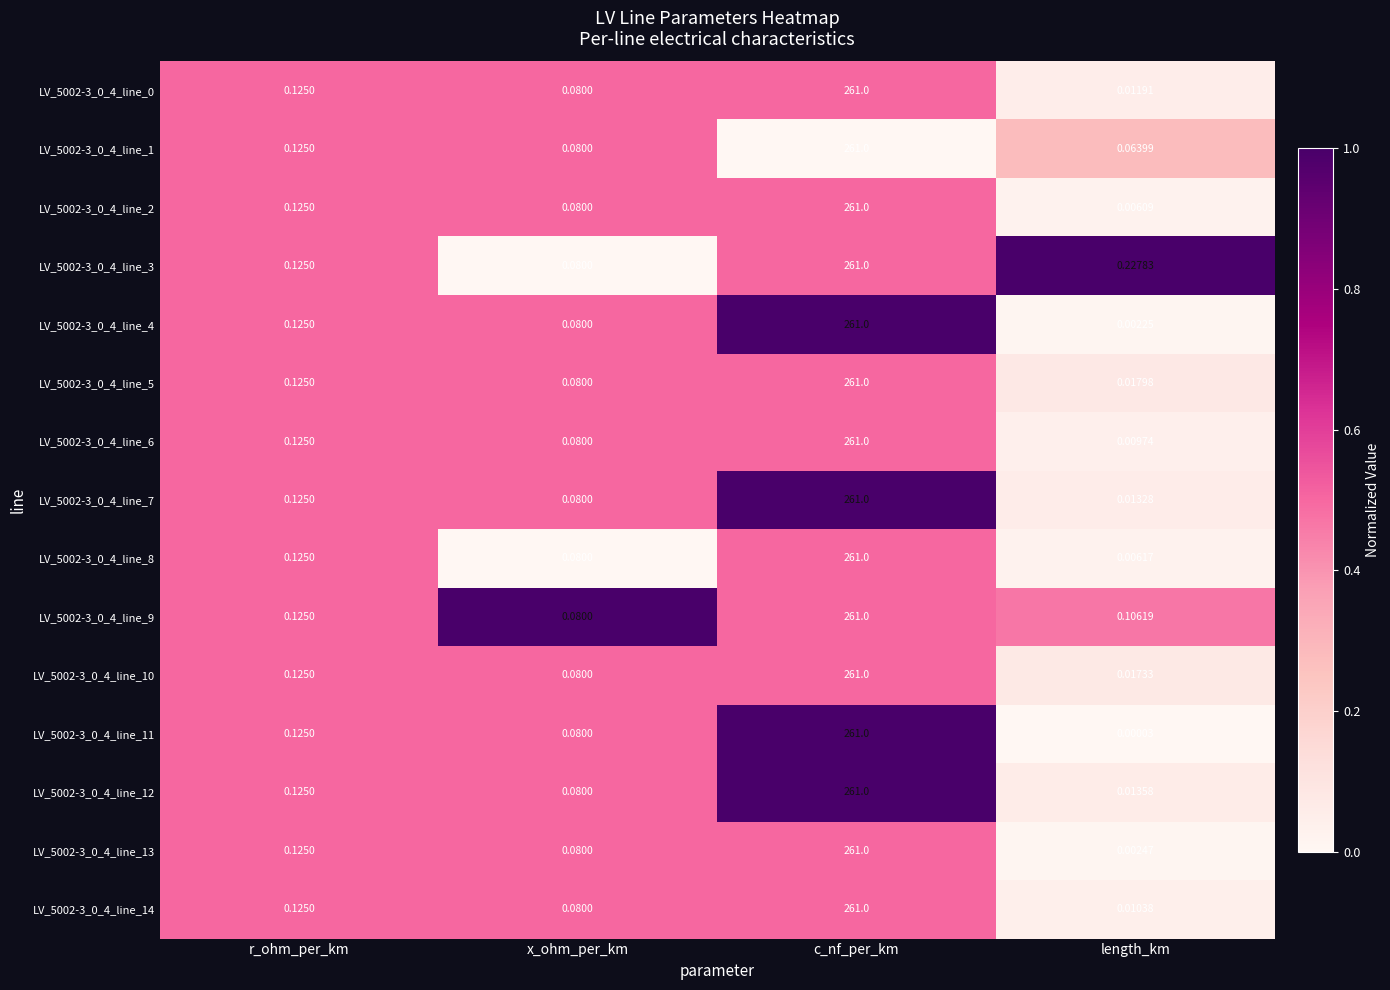

Rank the categories by LV_5002-3_0_4_line_1 value from highest to lowest.

c_nf_per_km, r_ohm_per_km, x_ohm_per_km, length_km